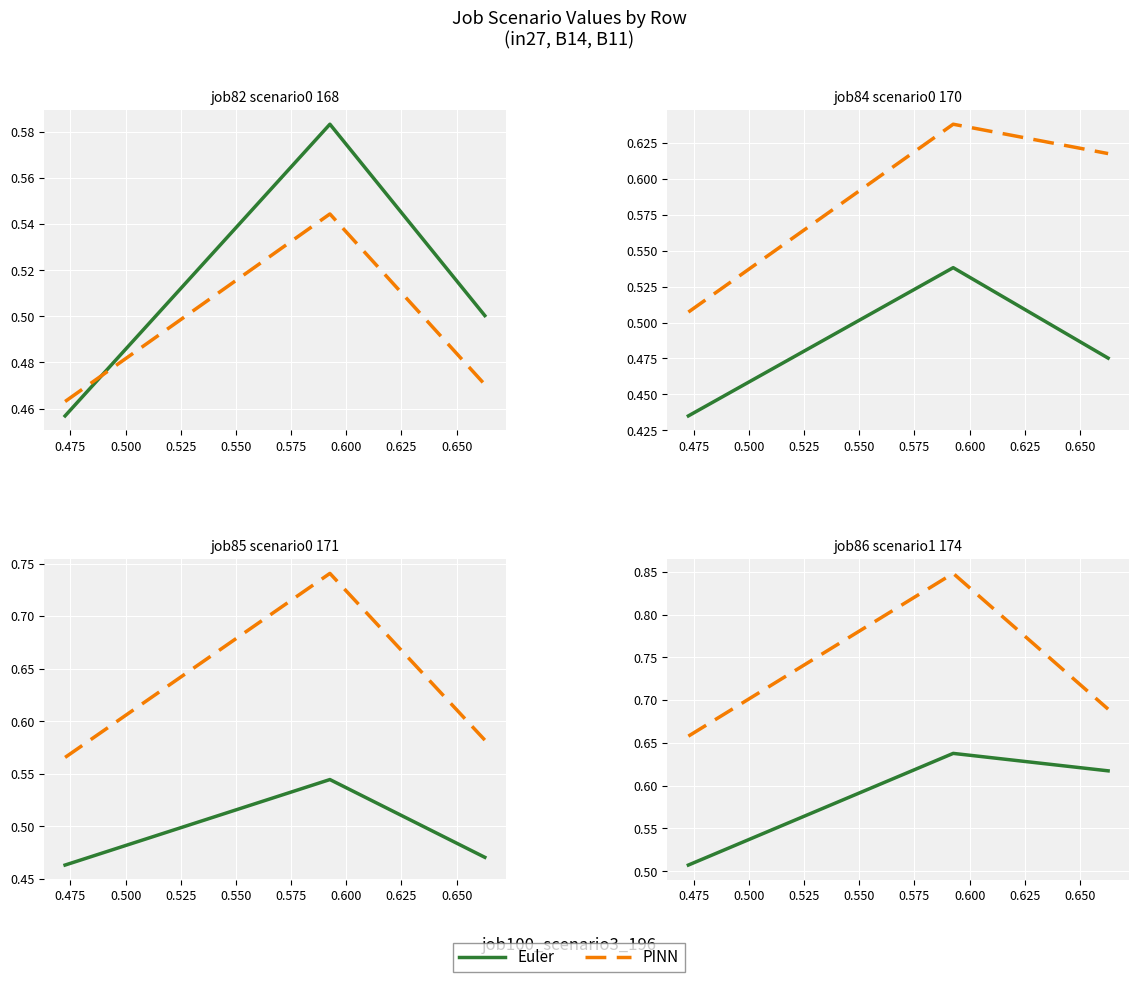

Between 0.475 and 0.500, which series saw the biggest shift?

PINN